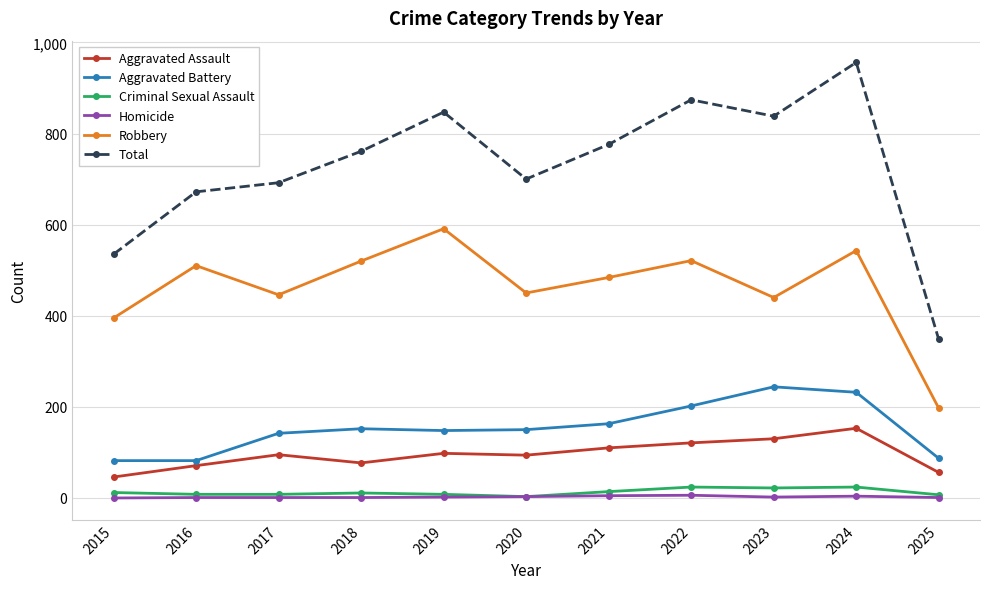

Is it true that Aggravated Battery equals 106 at 2021?

False